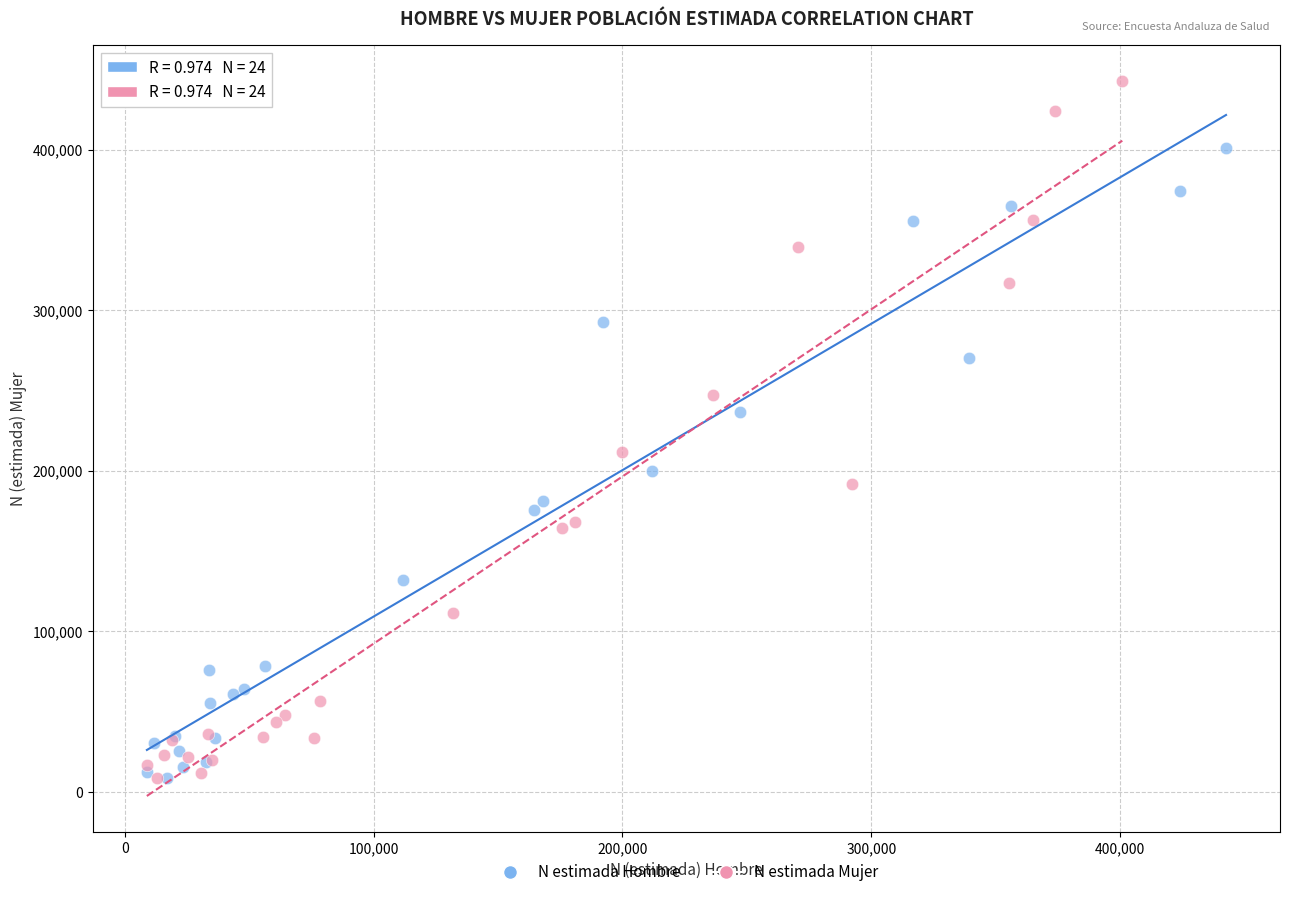

Which series reaches the maximum Y coordinate?

N estimada Mujer